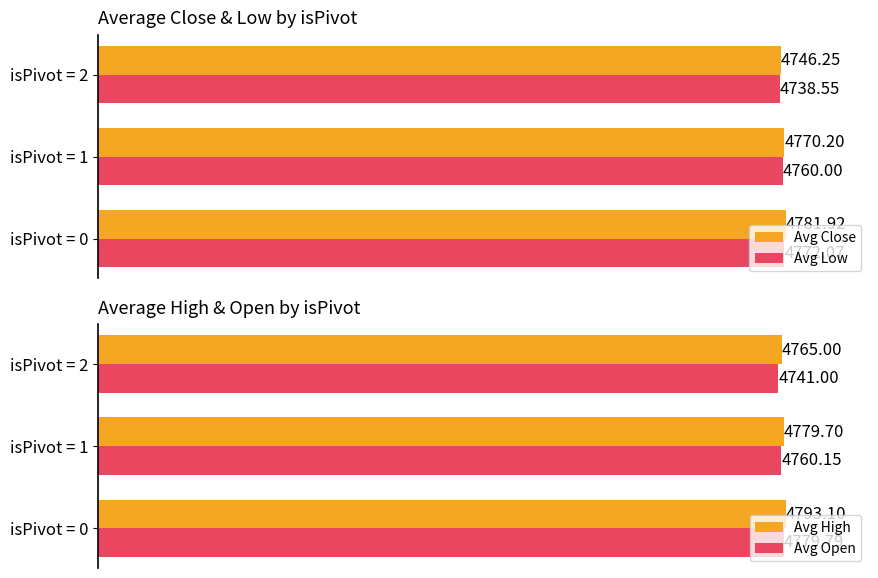

List the series in order of their peak value, lowest first.

Avg Low, Avg Open, Avg Close, Avg High